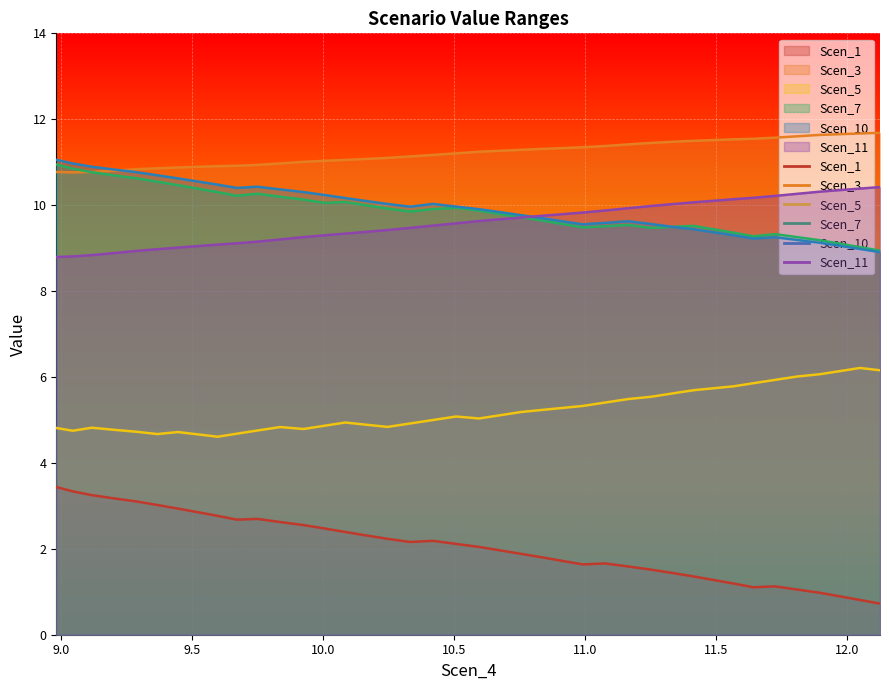

What is the greatest value displayed?

11.7